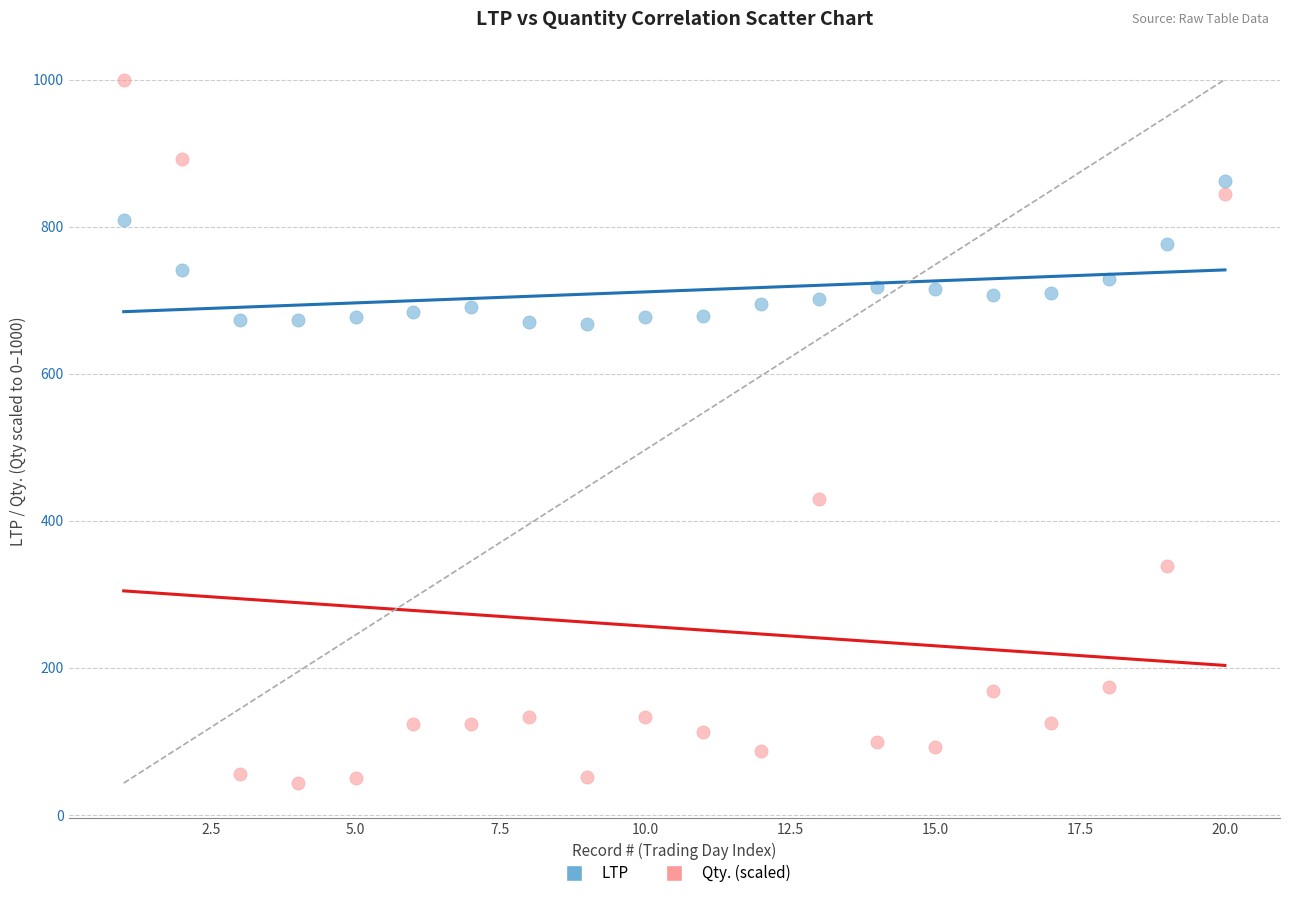

Which series reaches the minimum Y coordinate?

Qty. (scaled)